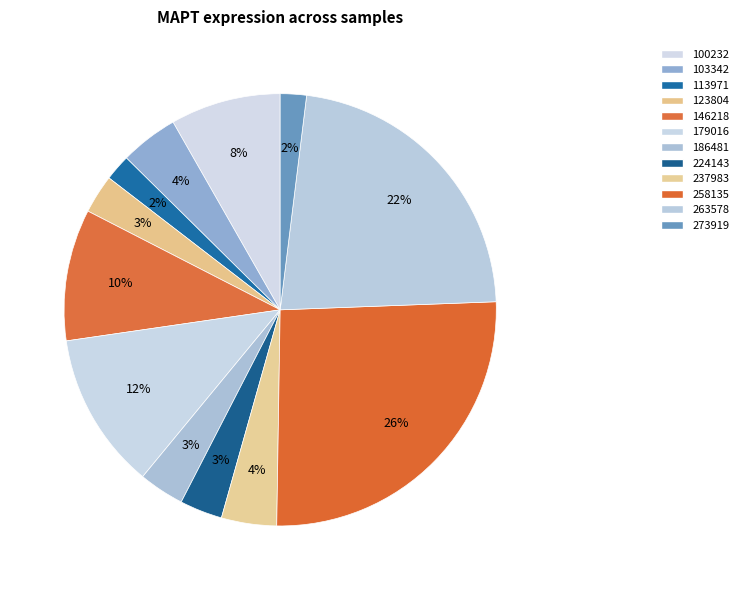

Is there any slice that represents more than half of the pie?

No